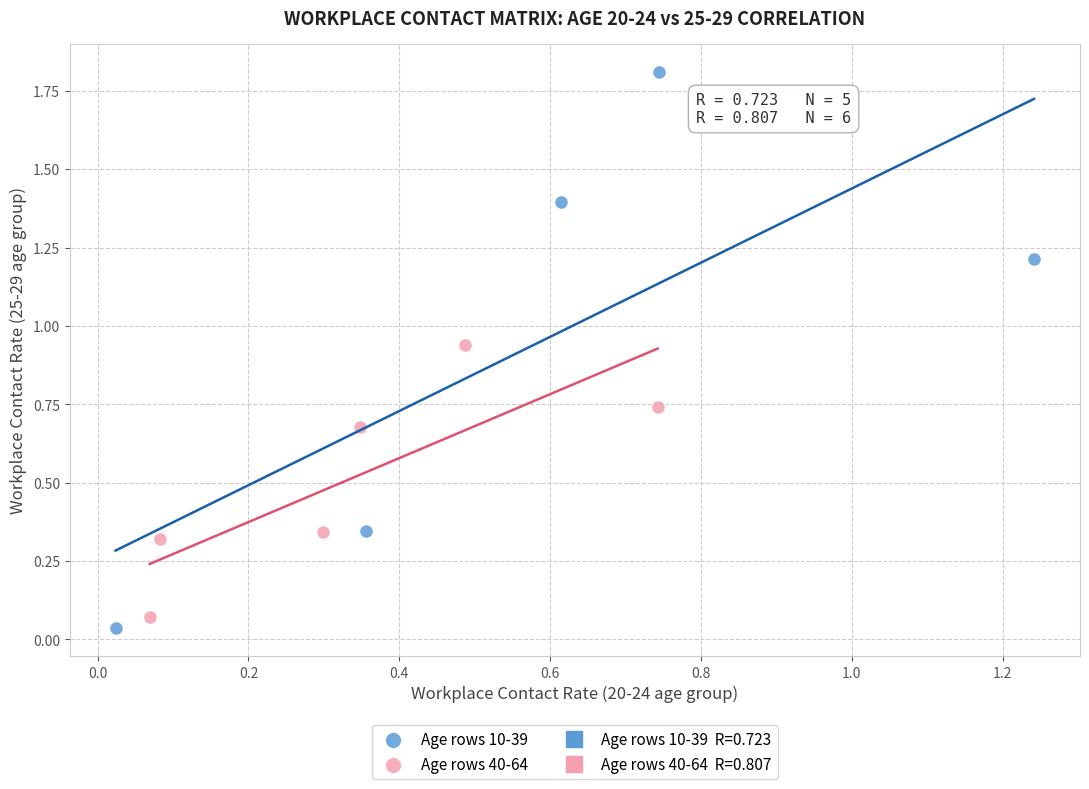

Which series reaches the minimum Y coordinate?

Age rows 10-39